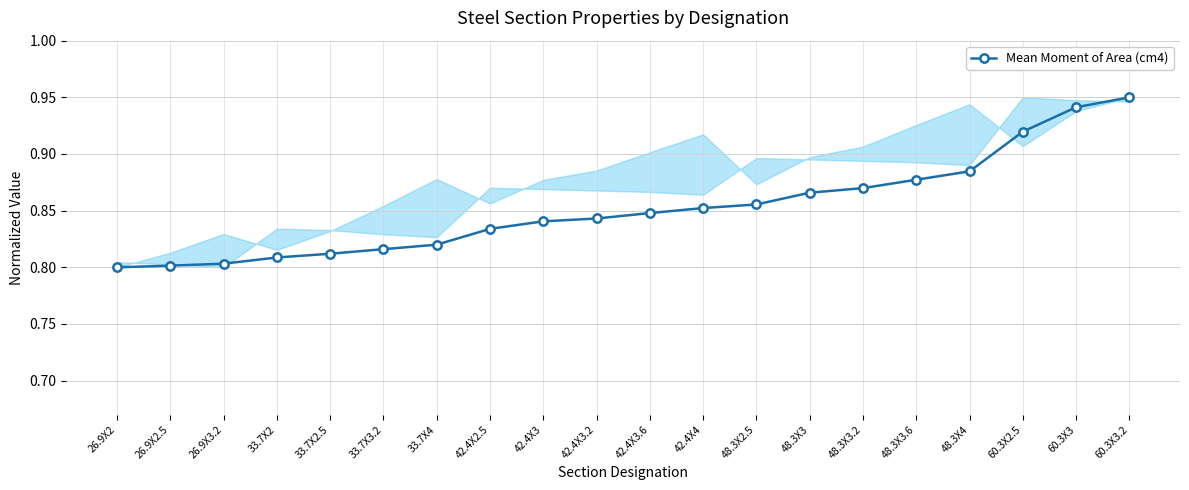

Is it true that the value at 26.9X2 is 0.8?

True